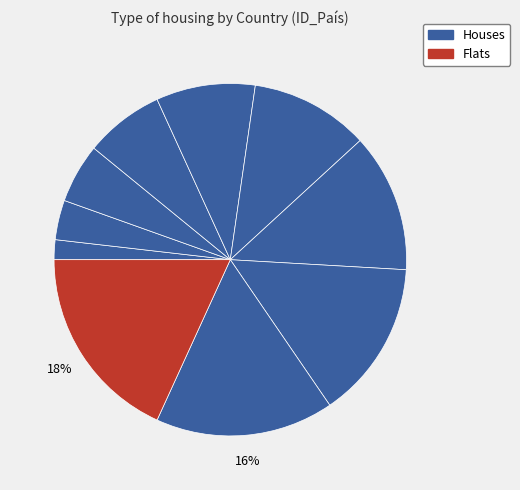

Rank the categories by value from lowest to highest.

Argentina, Australia, Brazil, Canadá, China, Francia, India, Nigeria, Rusia, USA